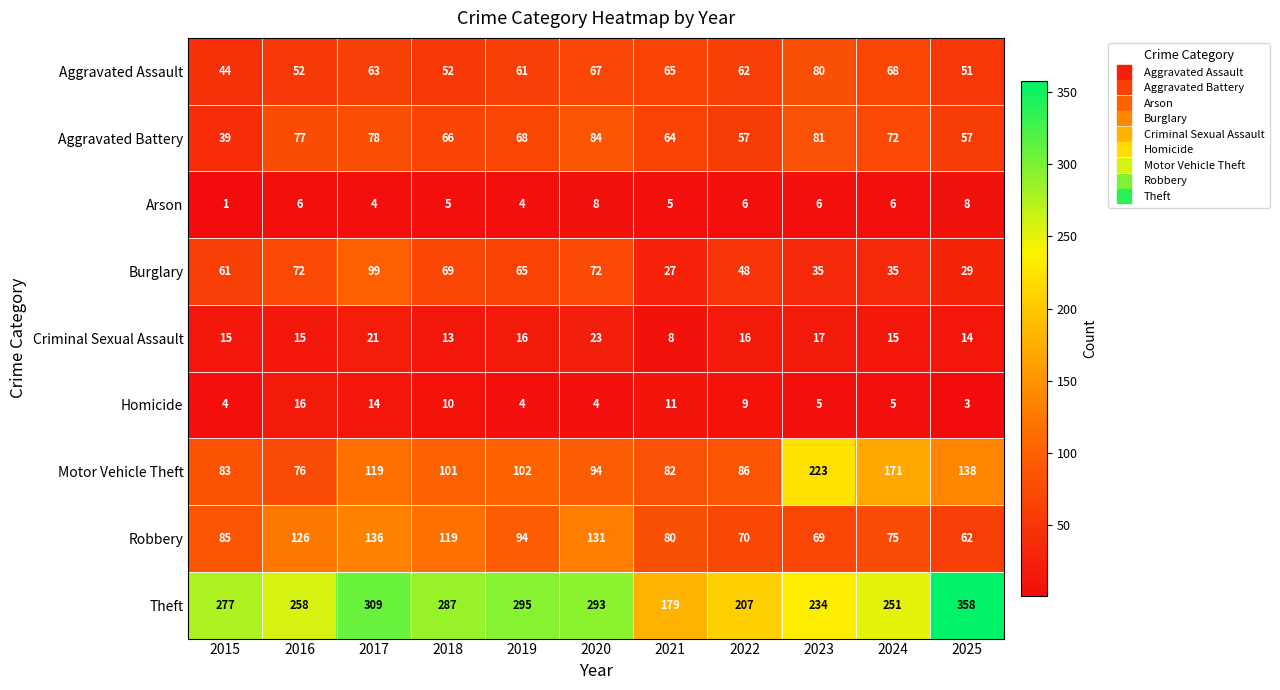

Rank the series by their maximum value, from highest to lowest.

Theft, Motor Vehicle Theft, Robbery, Burglary, Aggravated Battery, Aggravated Assault, Criminal Sexual Assault, Homicide, Arson